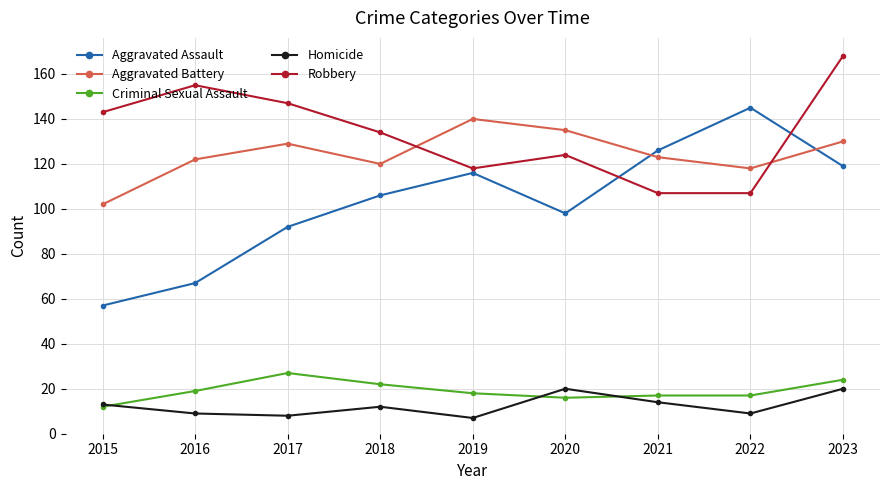

True or false: Criminal Sexual Assault and Homicide intersect in this chart.

True